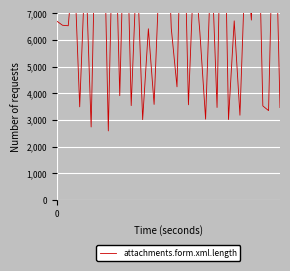

Is this an area chart (filled region under the line)?

No